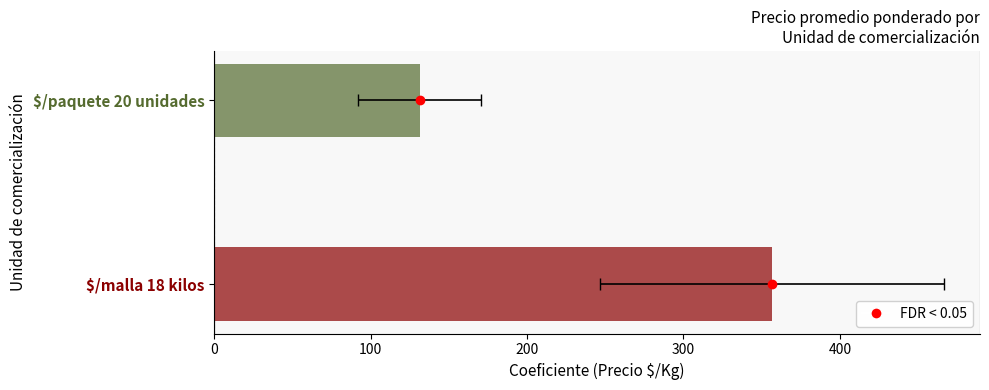

How many values are below 356?

1